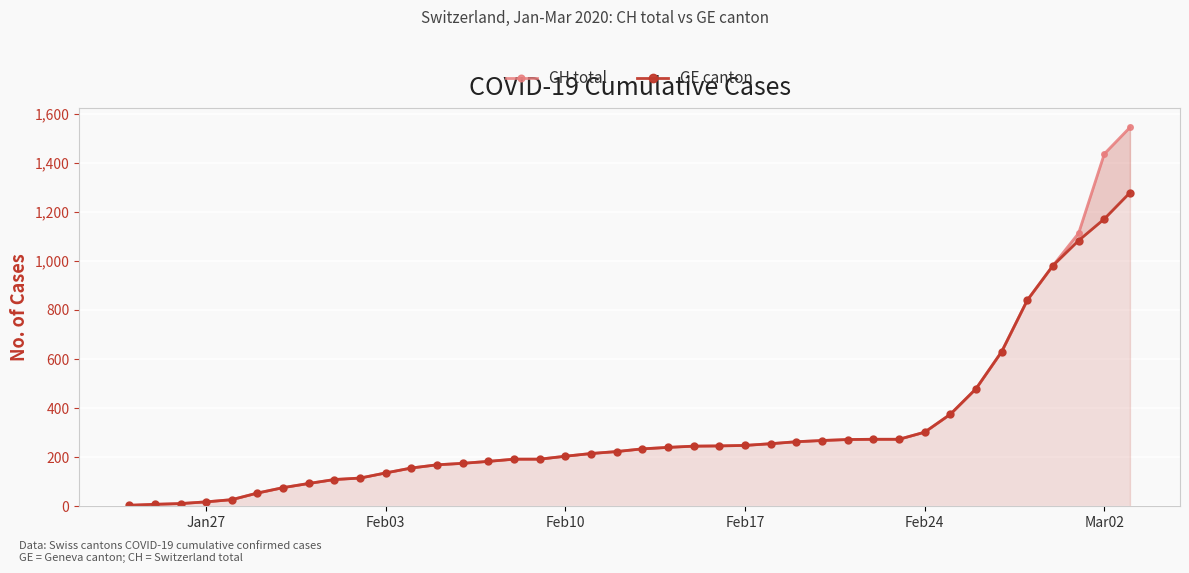

What are all the series names shown in the legend?

CH total, GE canton